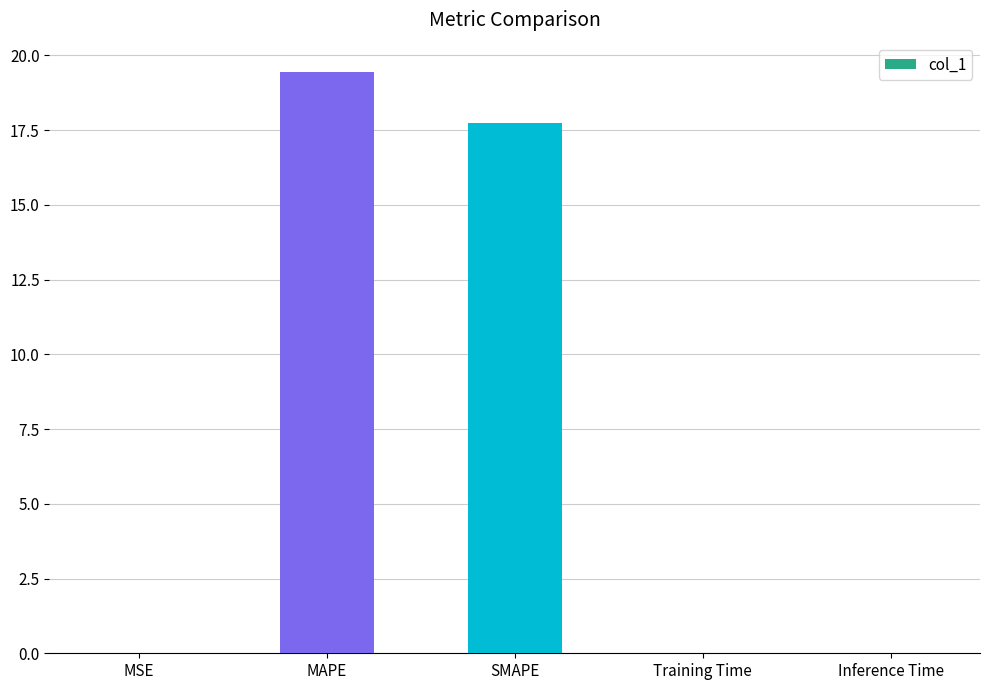

Which has a higher value, Training Time or SMAPE?

SMAPE